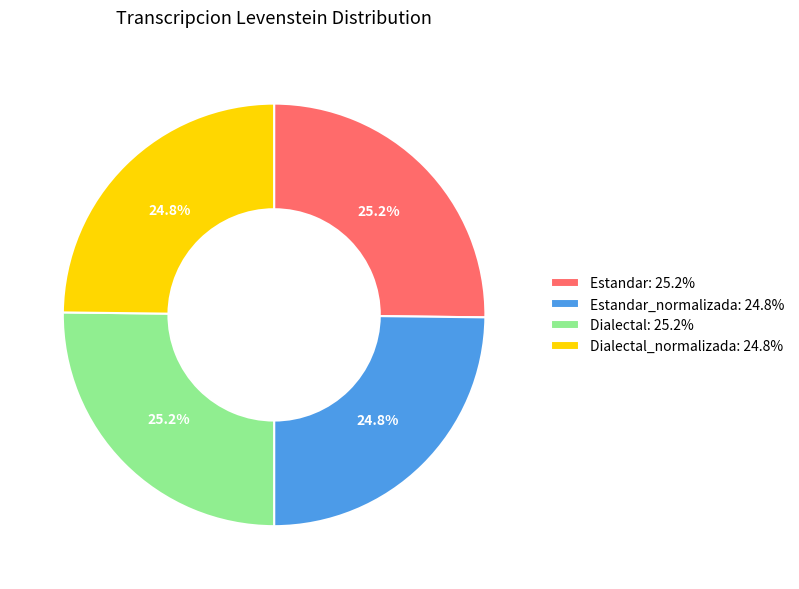

How much of the chart is everything except Dialectal_normalizada: 24.8%?

75.2%